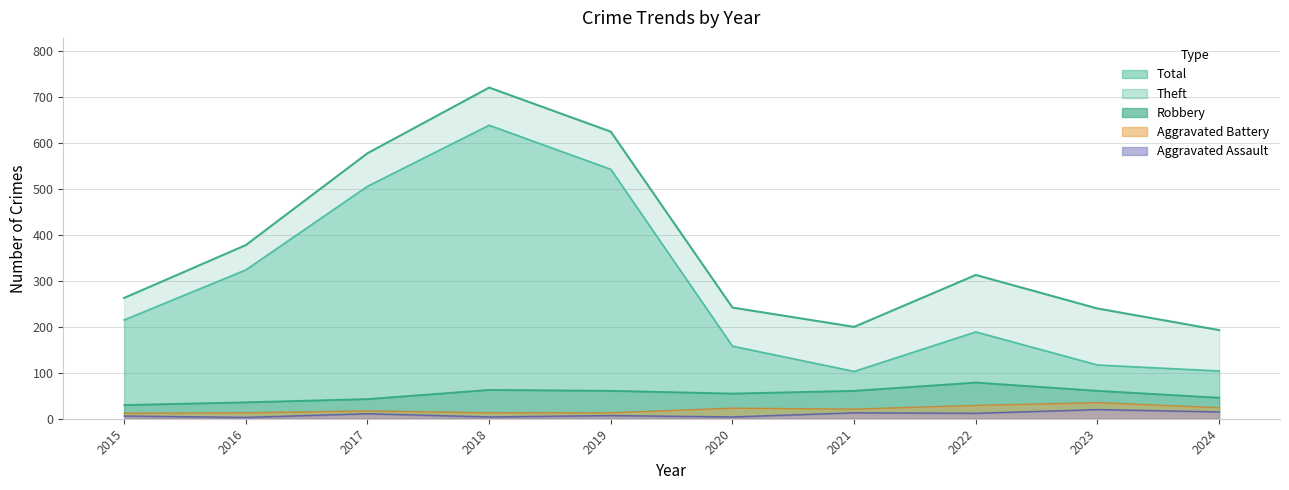

Reading right to left, list all the values displayed in this chart.

Robbery: 46	61	79	61	55	61	63	43	36	30
Theft: 104	117	189	103	158	543	639	506	324	215
Aggravated Assault: 15	20	12	13	4	7	4	11	3	6
Aggravated Battery: 24	35	29	21	23	13	13	17	13	12
Total: 193	240	313	200	242	625	721	578	378	263